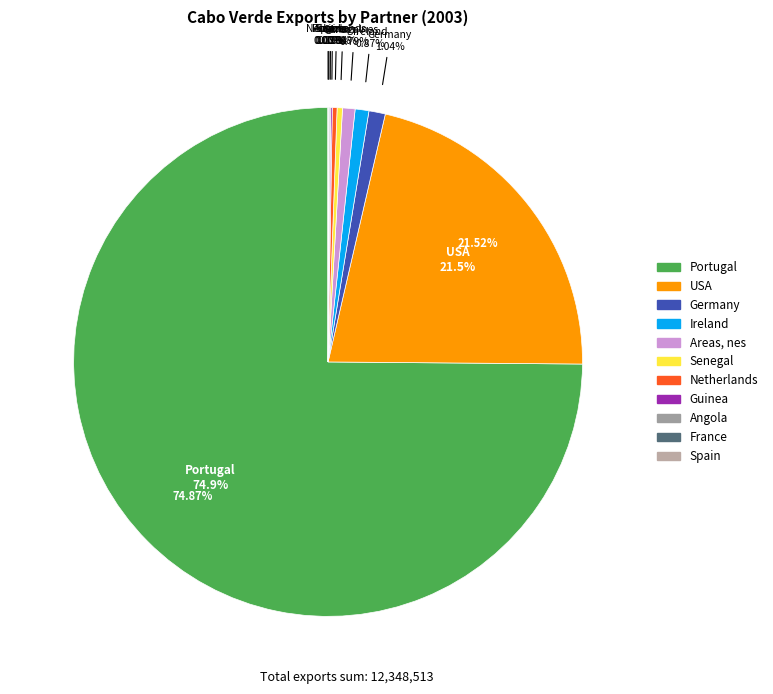

True or false: Germany accounts for 11% of the total.

False